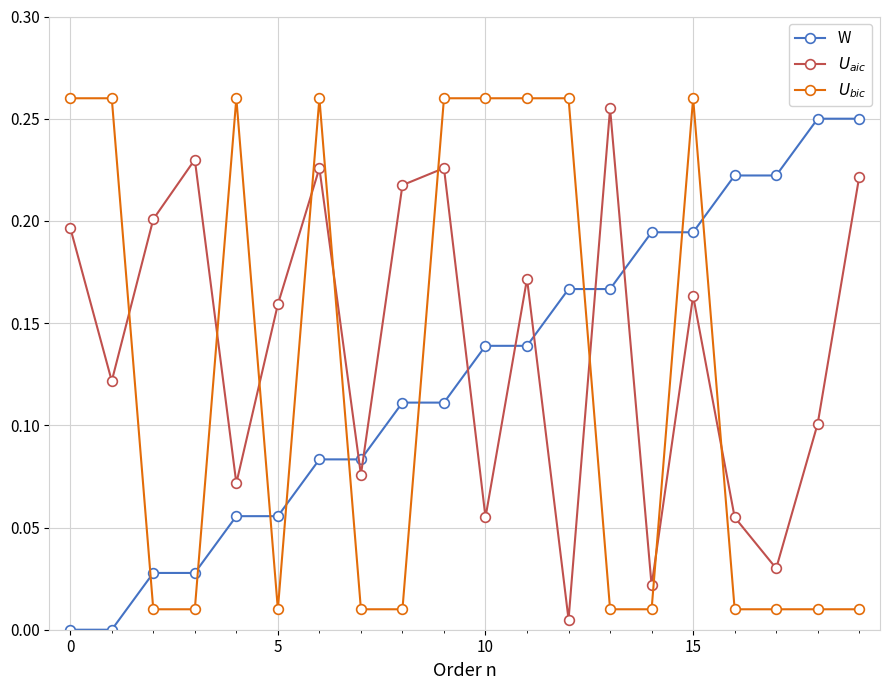

Does the chart display data point markers on the line(s)?

Yes